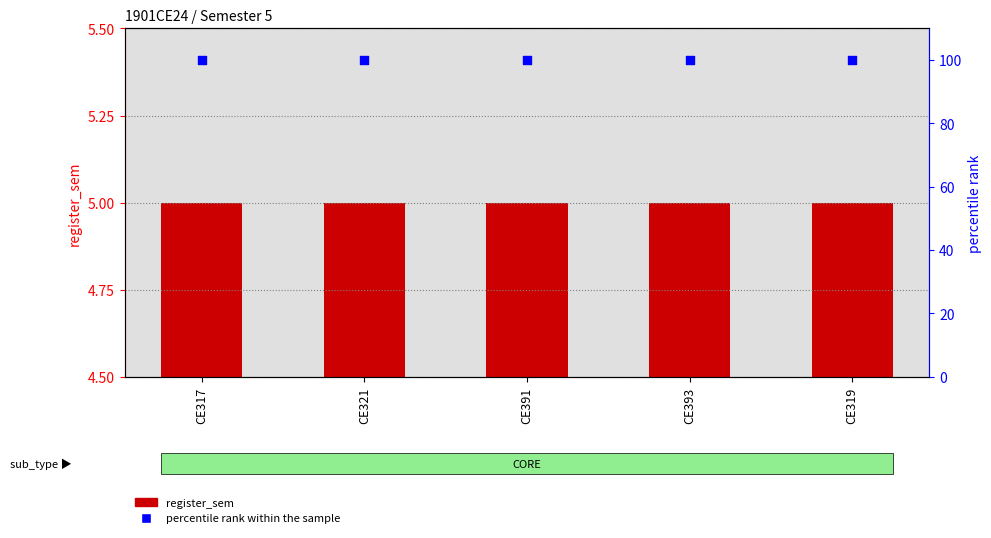

Which series reaches the maximum Y coordinate?

percentile rank within the sample